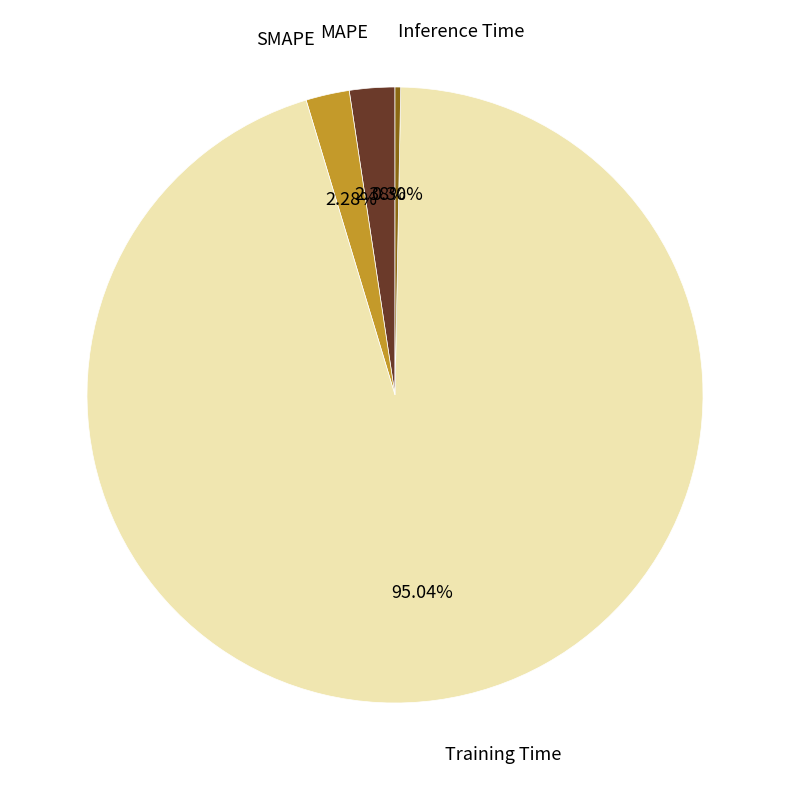

Is there a majority slice in this chart?

Yes